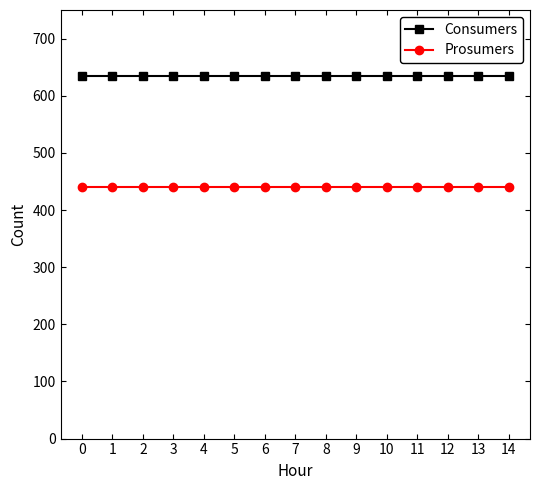

Reading left to right, transcribe all the data shown in this chart.

Consumers: 0=635	1=635	2=635	3=635	4=635	5=635	6=635	7=635	8=635	9=635	10=635	11=635	12=635	13=635	14=635
Prosumers: 0=440	1=440	2=440	3=440	4=440	5=440	6=440	7=440	8=440	9=440	10=440	11=440	12=440	13=440	14=440